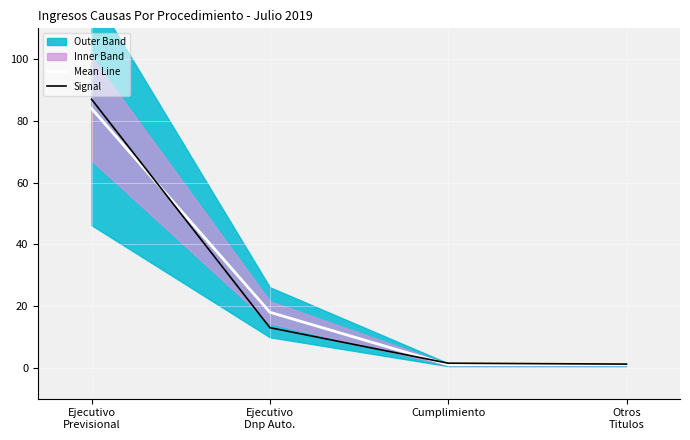

What is the total value across all series at Ejecutivo
Dnp Auto.?

31.0